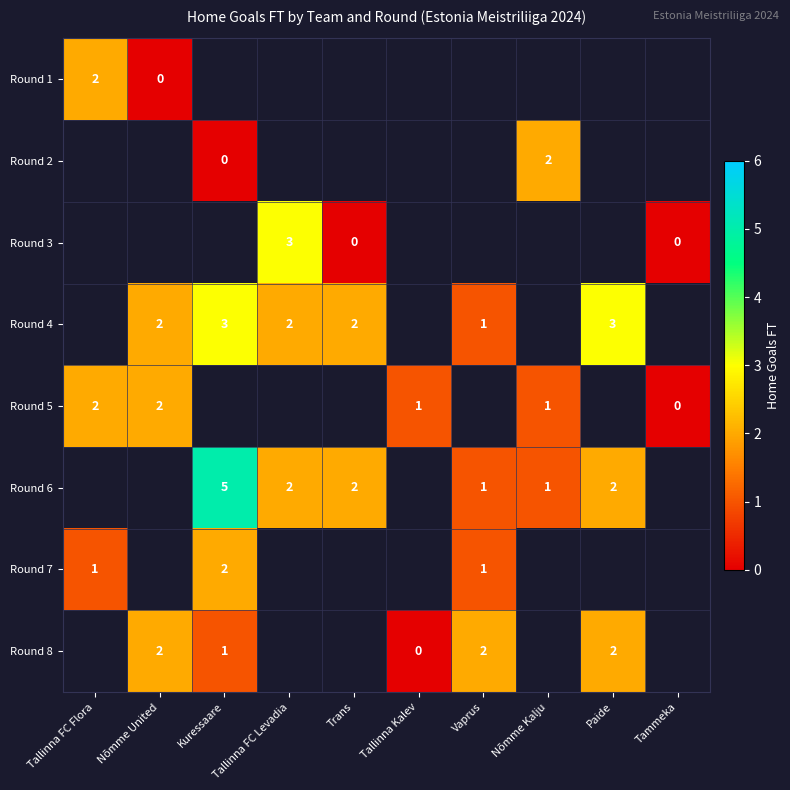

Is the value of Round 5 at Tallinna Kalev greater than the value of Round 1 at Tallinna FC Flora?

No